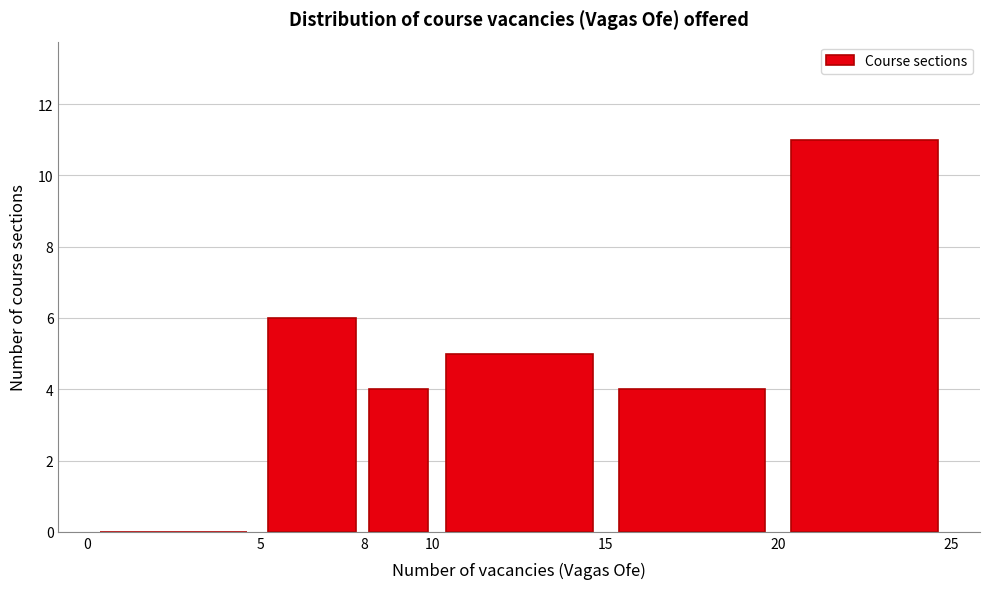

Which range on the x-axis has the tallest bar?

20 to 25